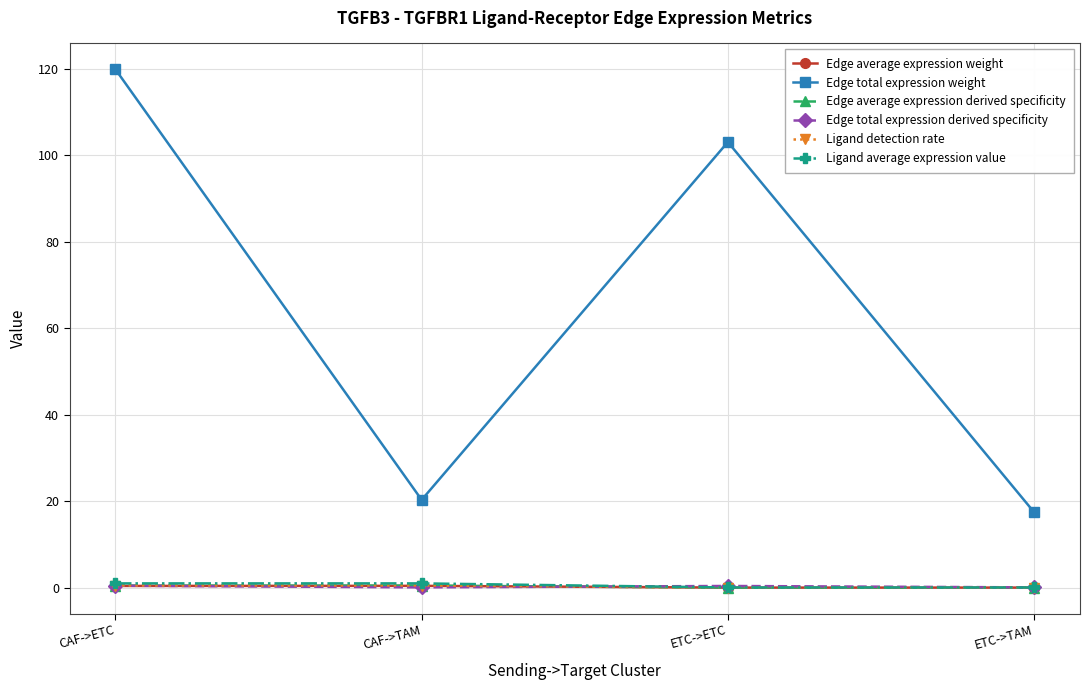

What is the label of the 2nd point from the left?

CAF->TAM